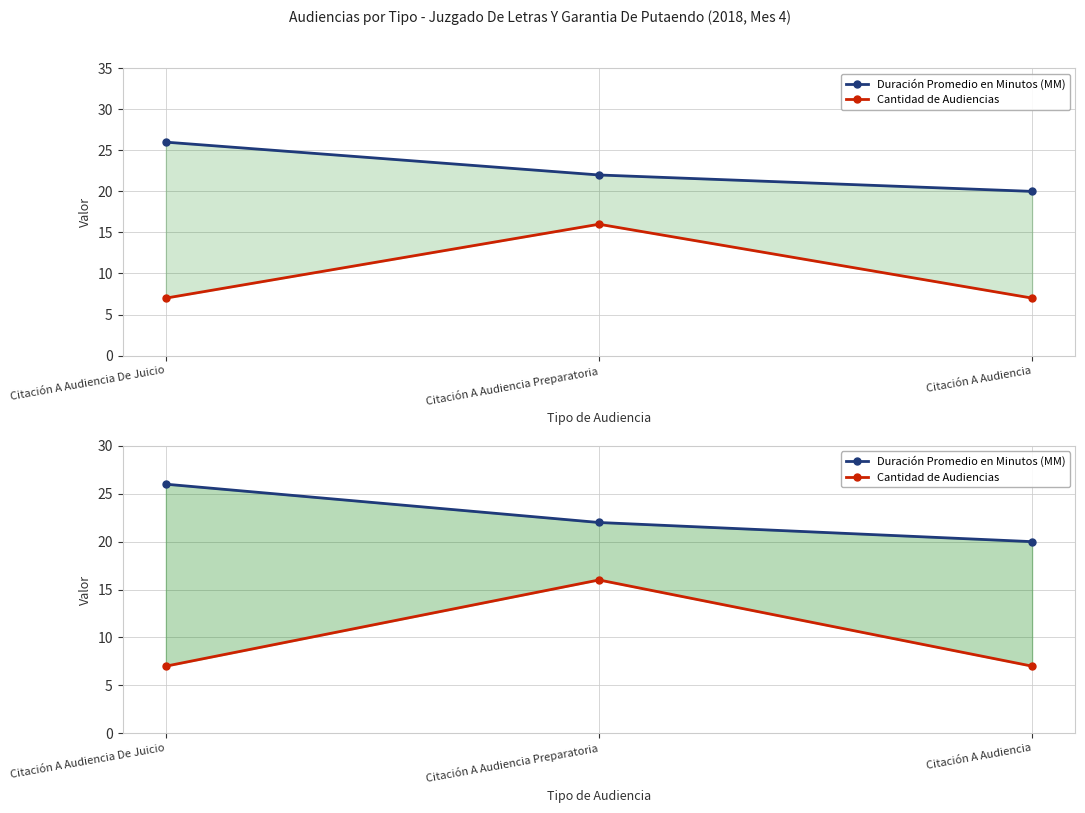

What is the label of the 2nd point from the right?

Citación A Audiencia Preparatoria